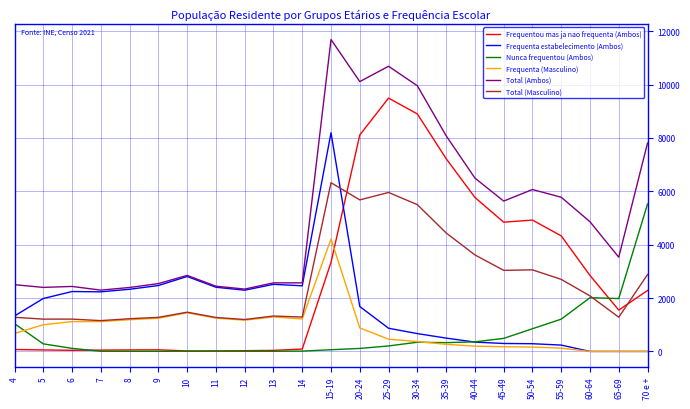

What position from the right is 65-69?

2